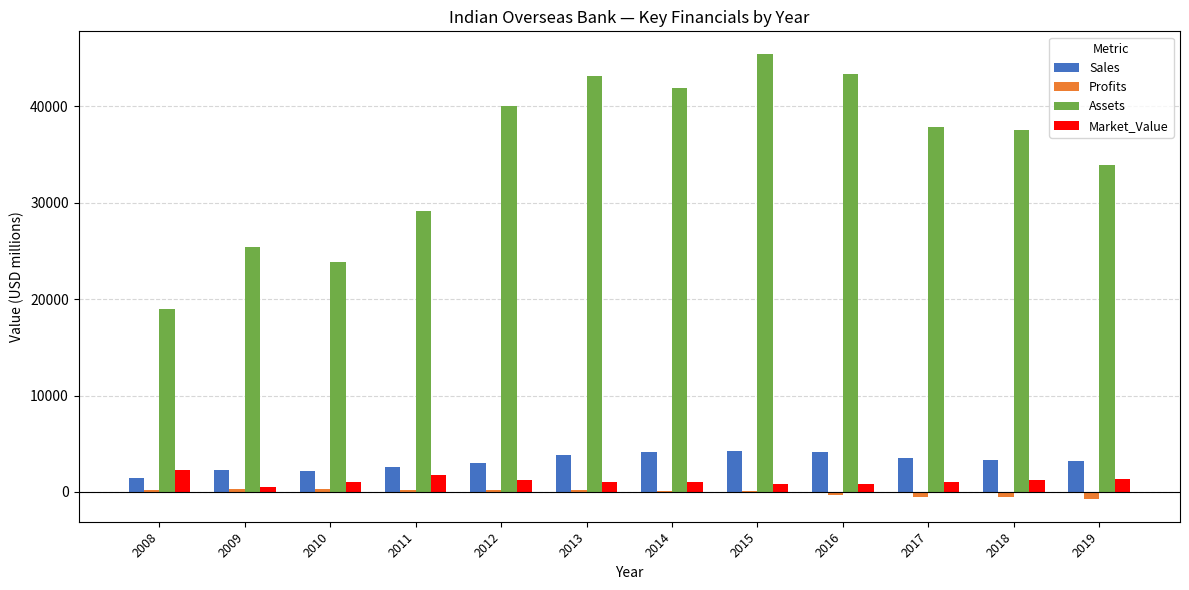

Between 2010 and 2016, which series saw the biggest shift?

Assets